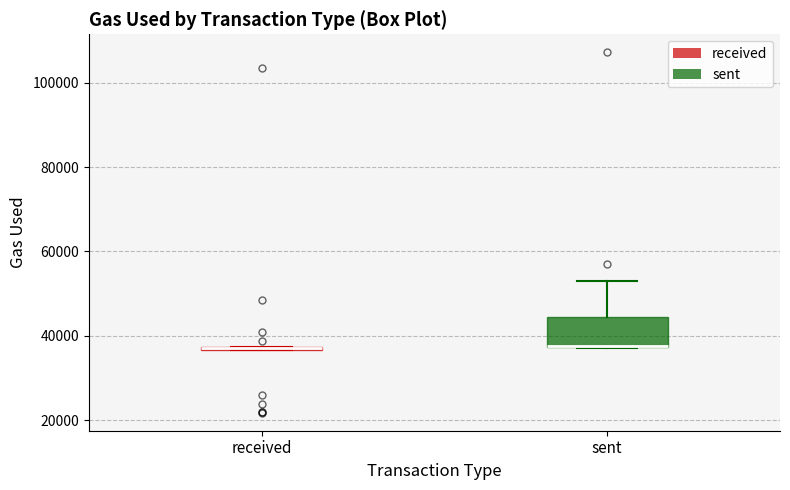

Where is the upper edge of the box for received on the y-axis? The values are not printed on the chart, so give them approximately, as read against the axis.

38000